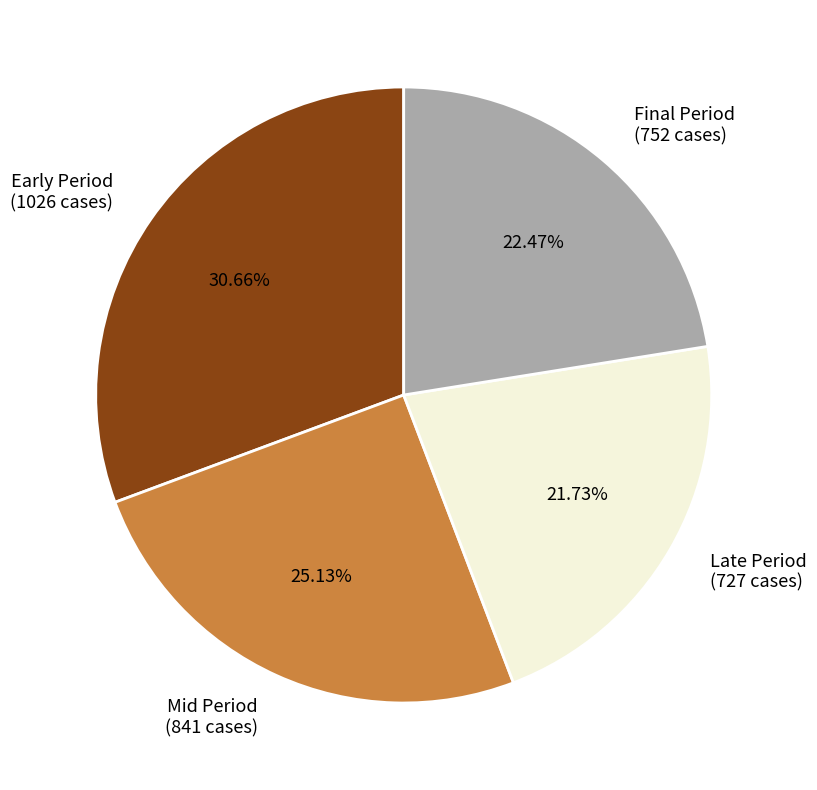

To the nearest percent, what is the average slice percentage?

25%